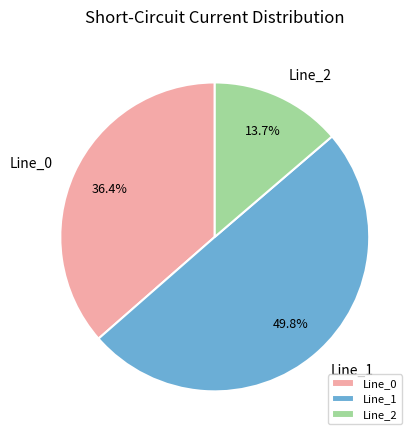

What percentage is the Line_0 slice, to the nearest percent?

36%